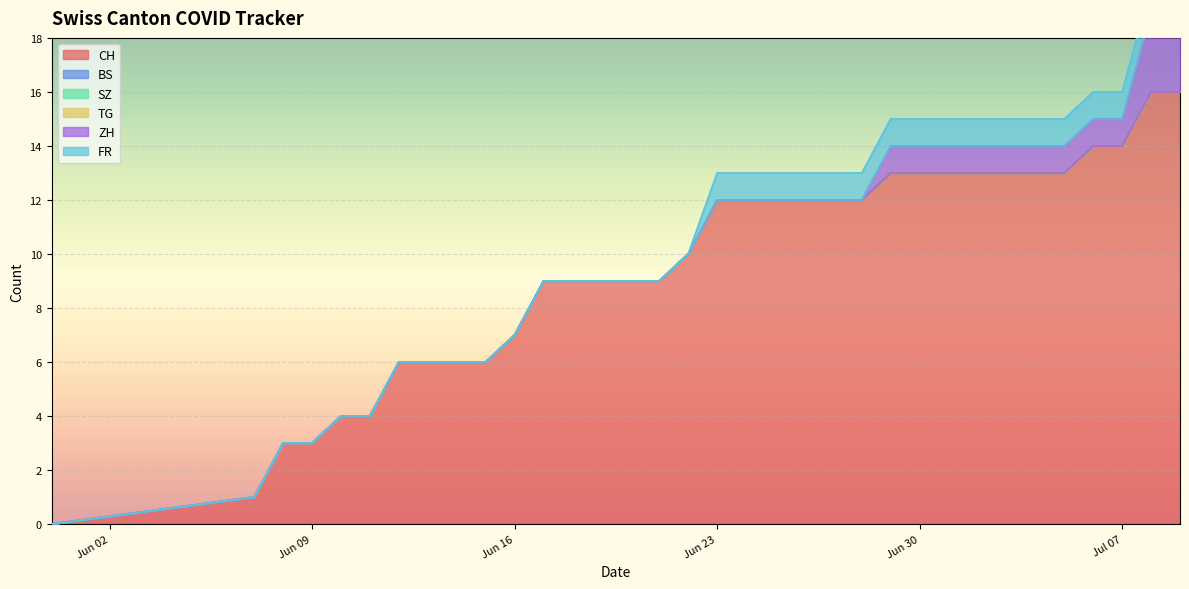

What is the sum of all ZH values?

15